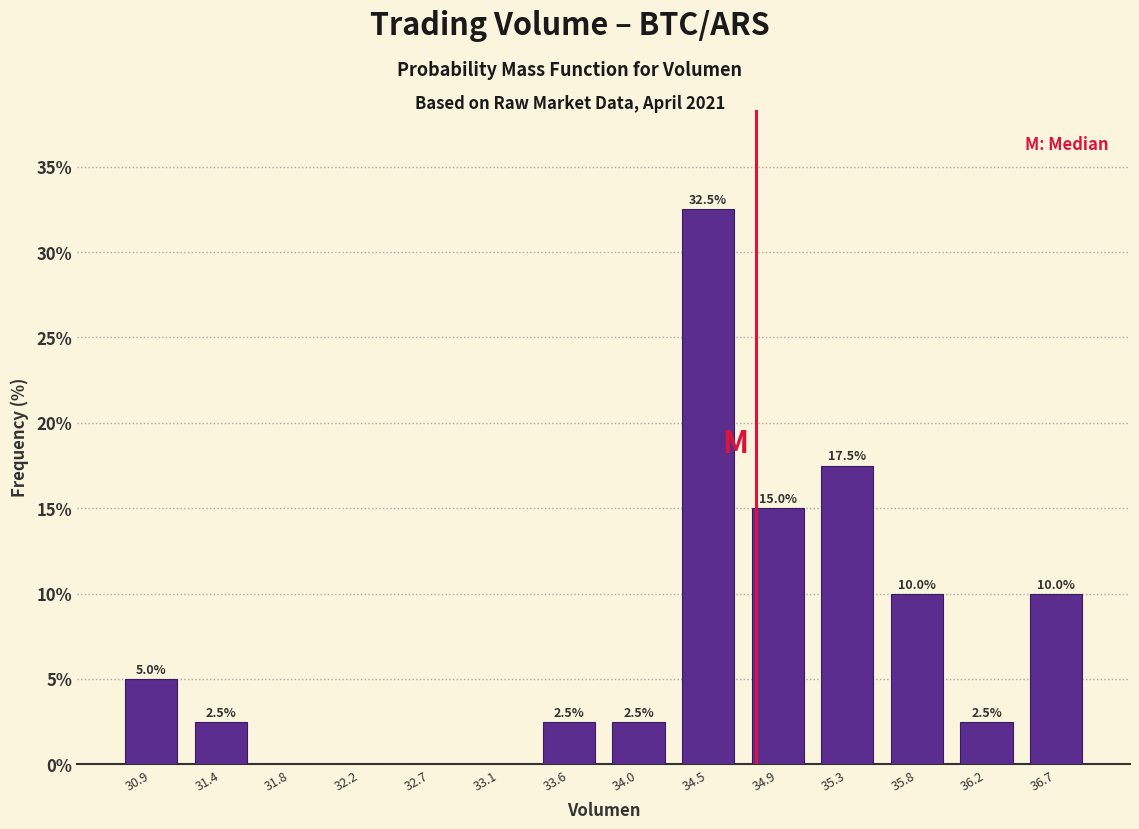

Over which range of the x-axis is the bar tallest?

34.25 to 34.70